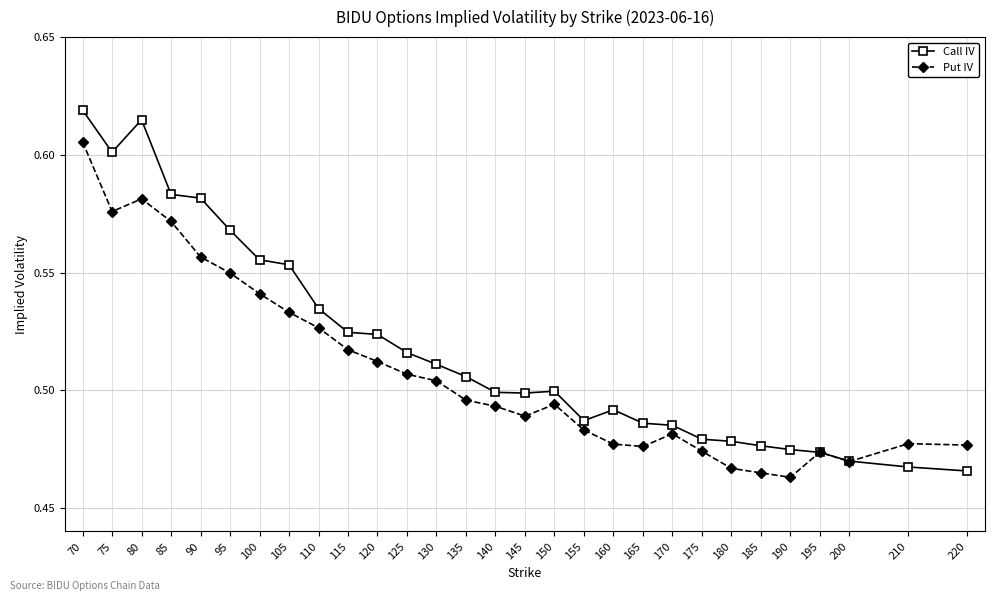

Where is the first local maximum for Call IV?

80